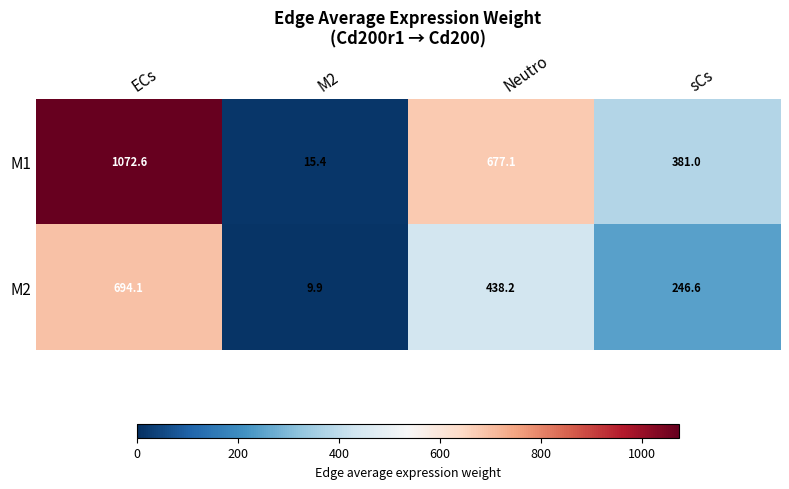

Count the number of categories in the chart.

4